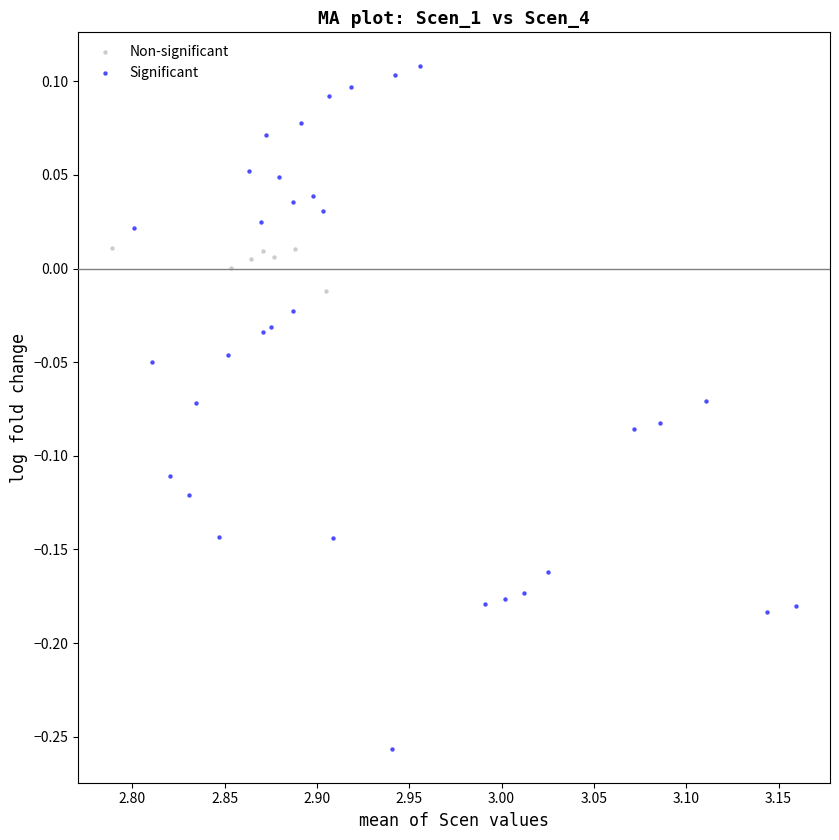

Which series contains the lowest Y value?

Significant